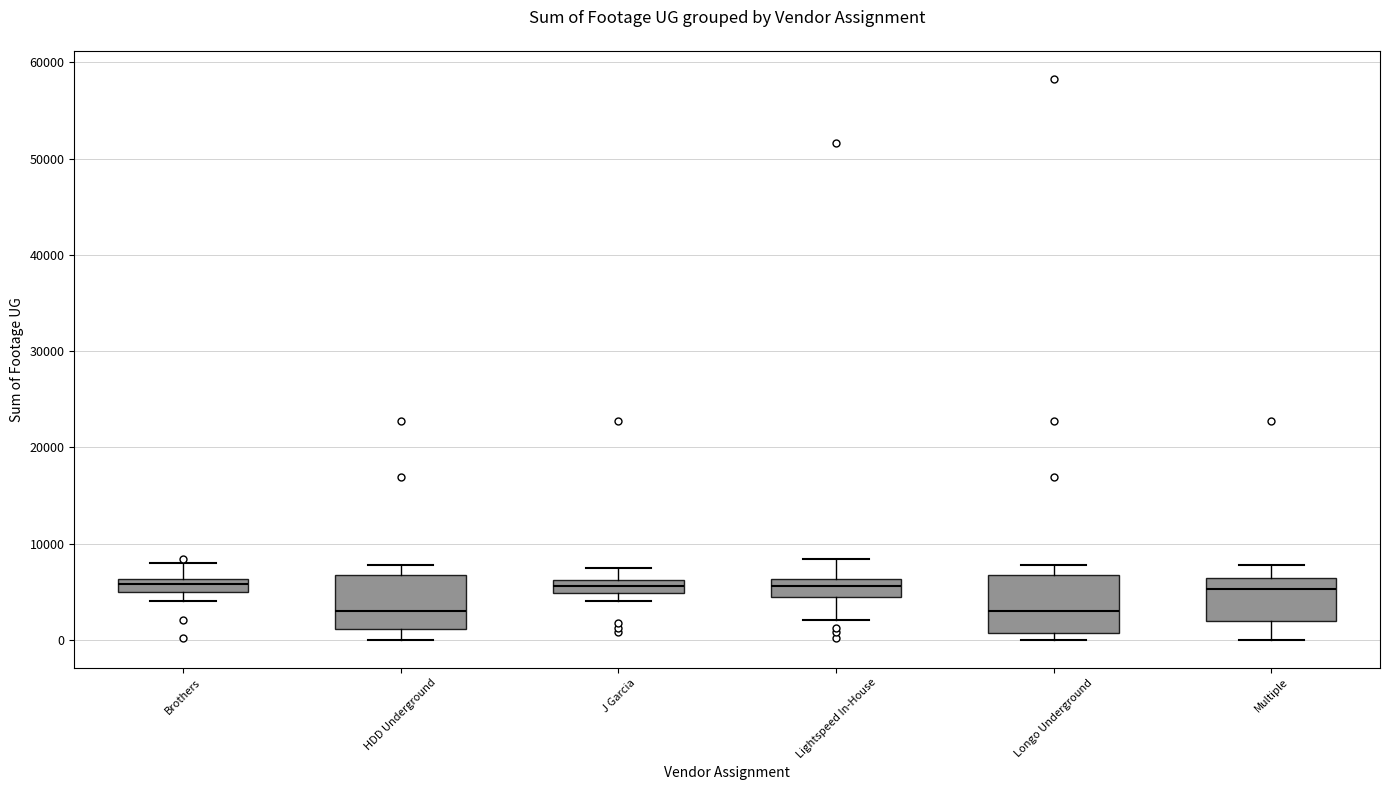

Where is the upper edge of the box for Brothers on the y-axis? The values are not printed on the chart, so give them approximately, as read against the axis.

6000